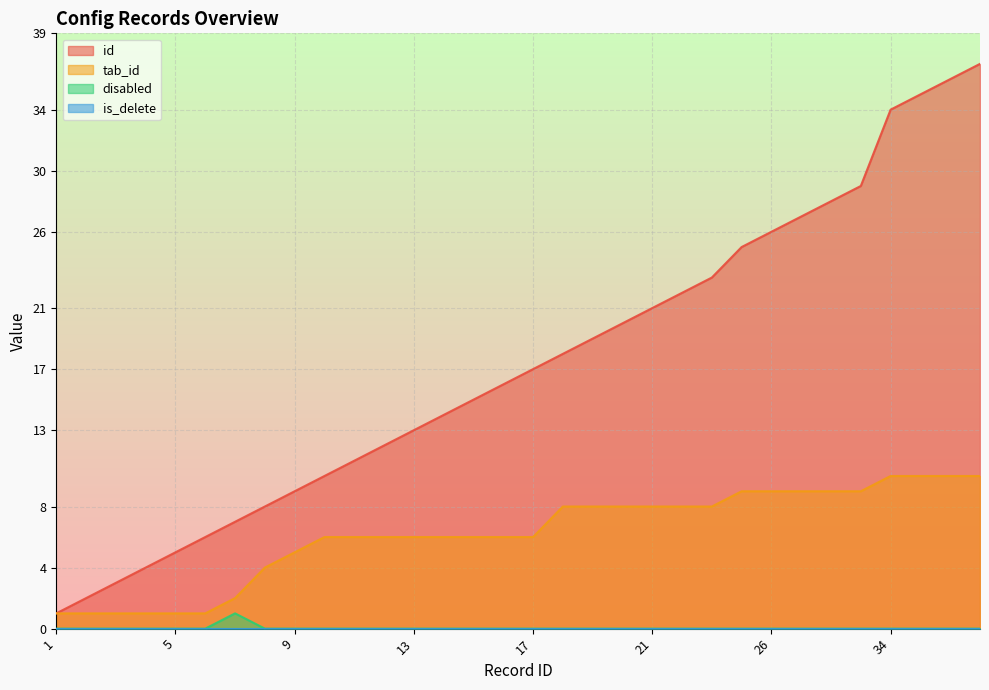

True or false: id and tab_id cross at least once.

False